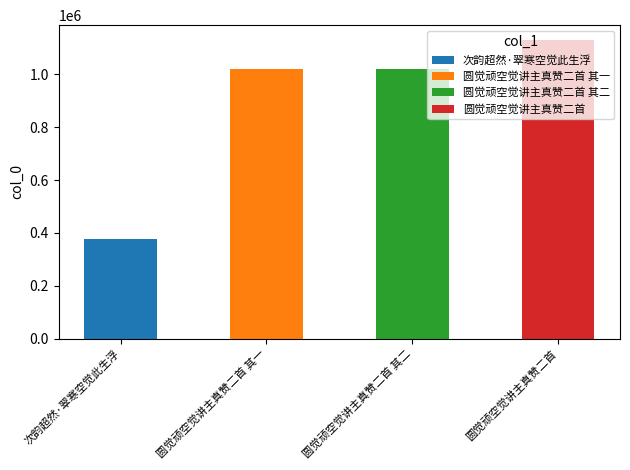

What is the highest value of the 次韵超然·翠寒空觉此生浮 series?

378350